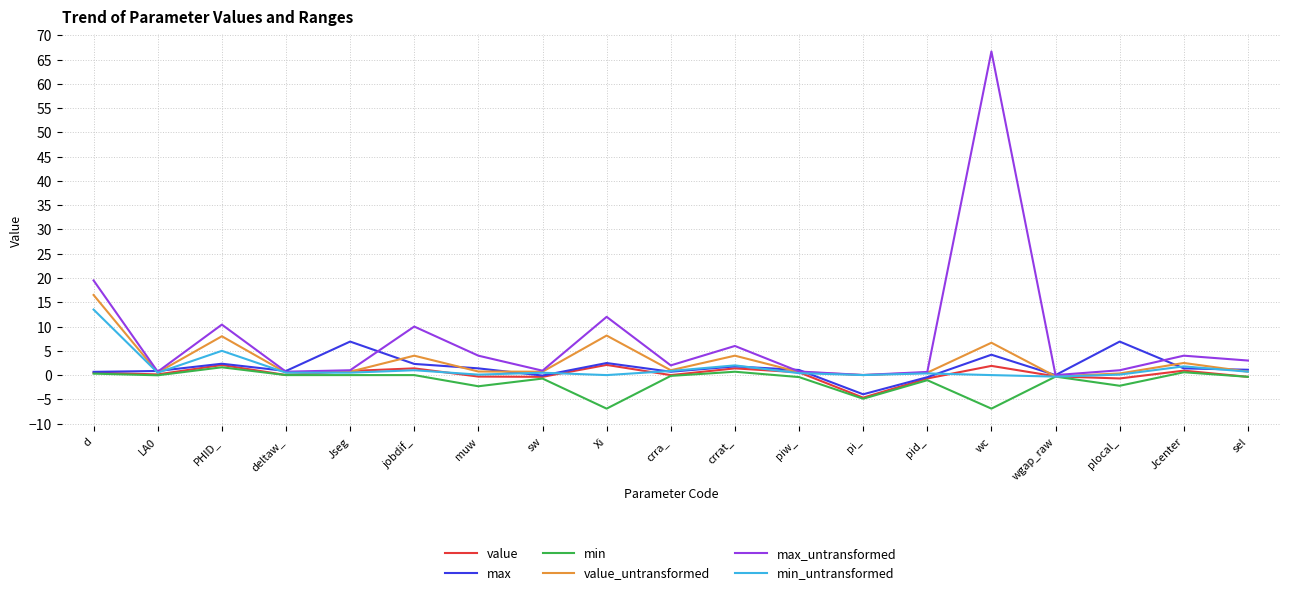

What is the minimum value for value?

-4.6